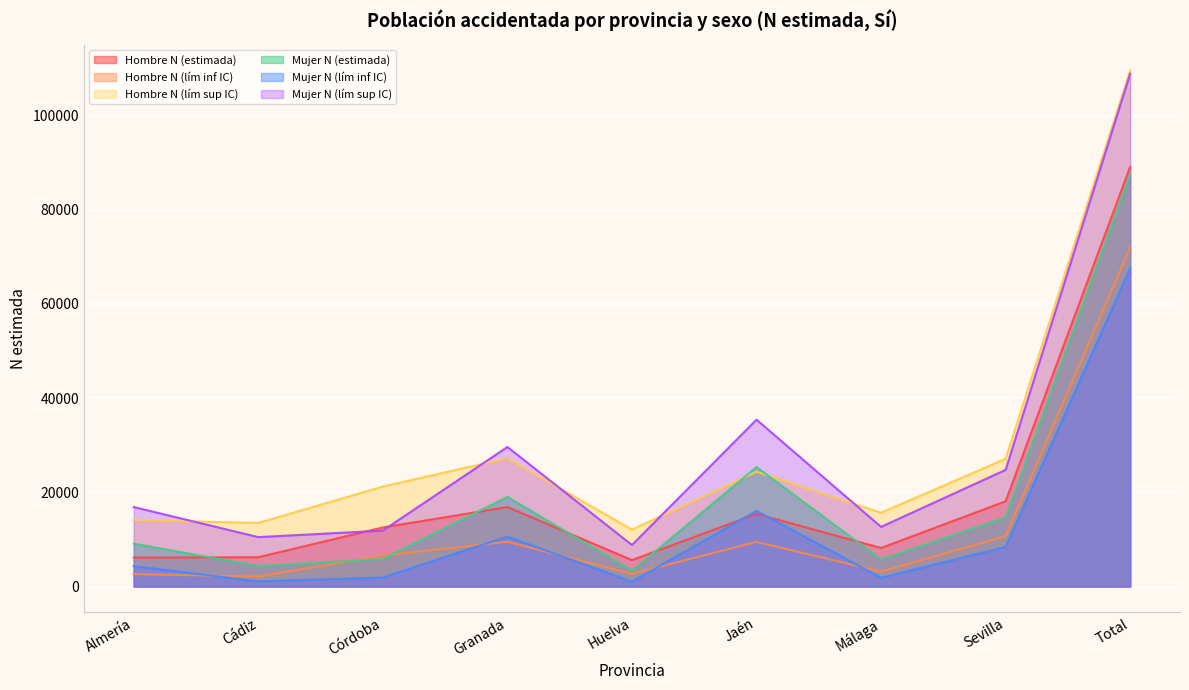

How many lines are shown in the chart?

6